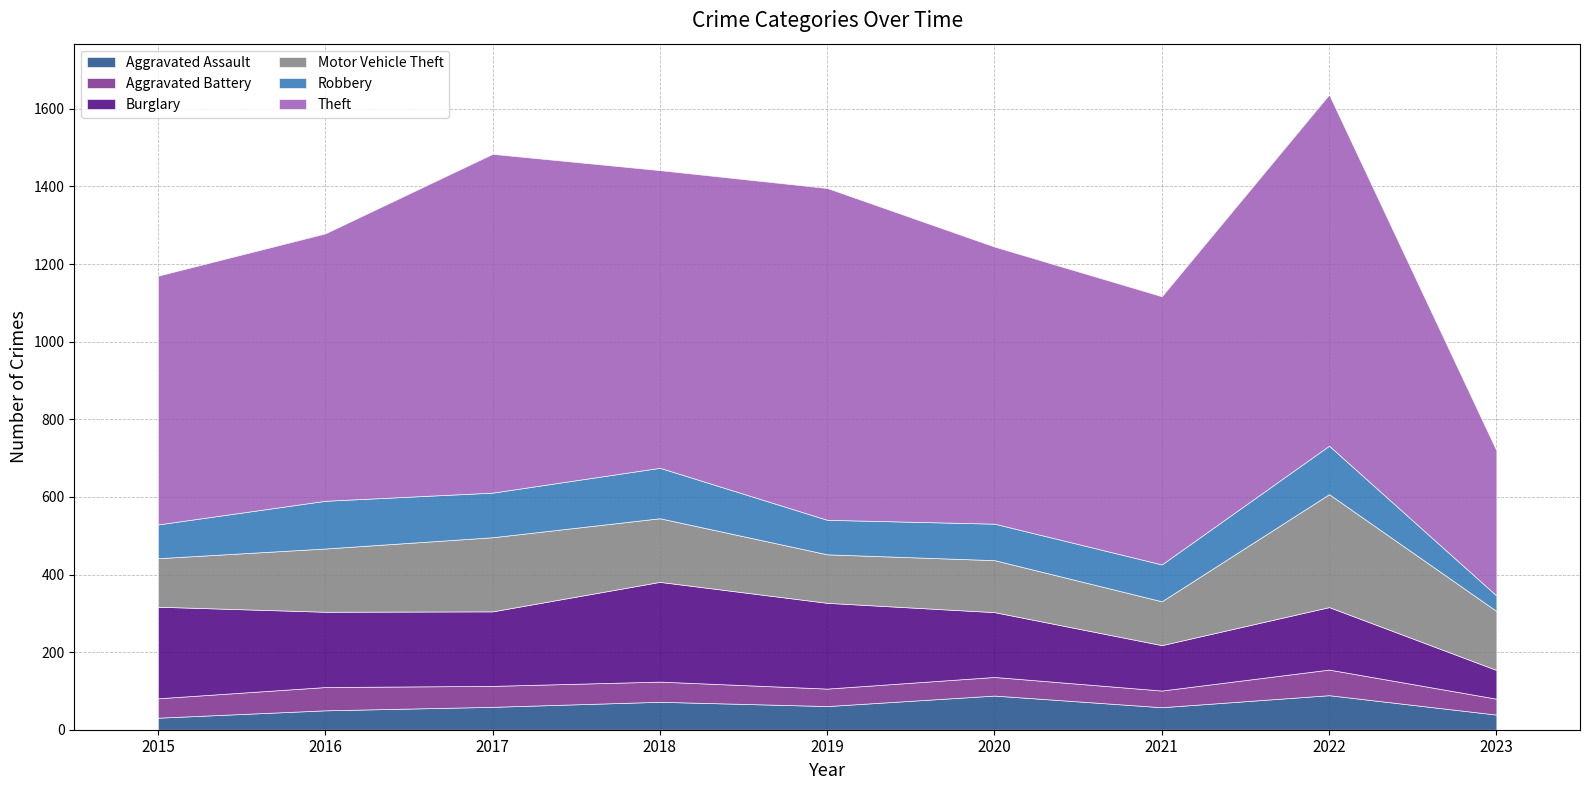

True or false: Aggravated Battery has a value of 52 at 2018.

True